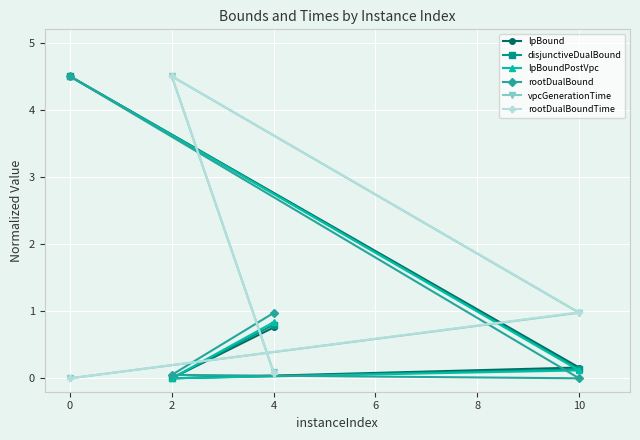

How many categories are shown in the chart?

4